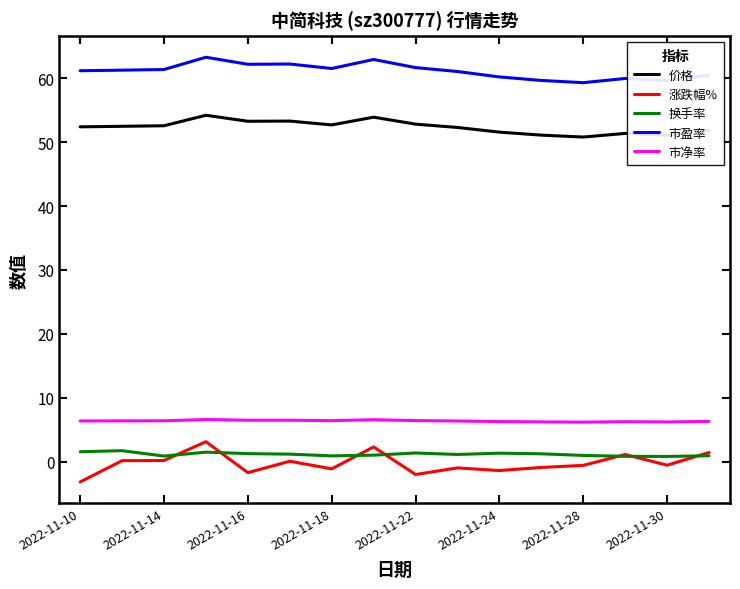

Which series has the largest total across all categories?

市盈率